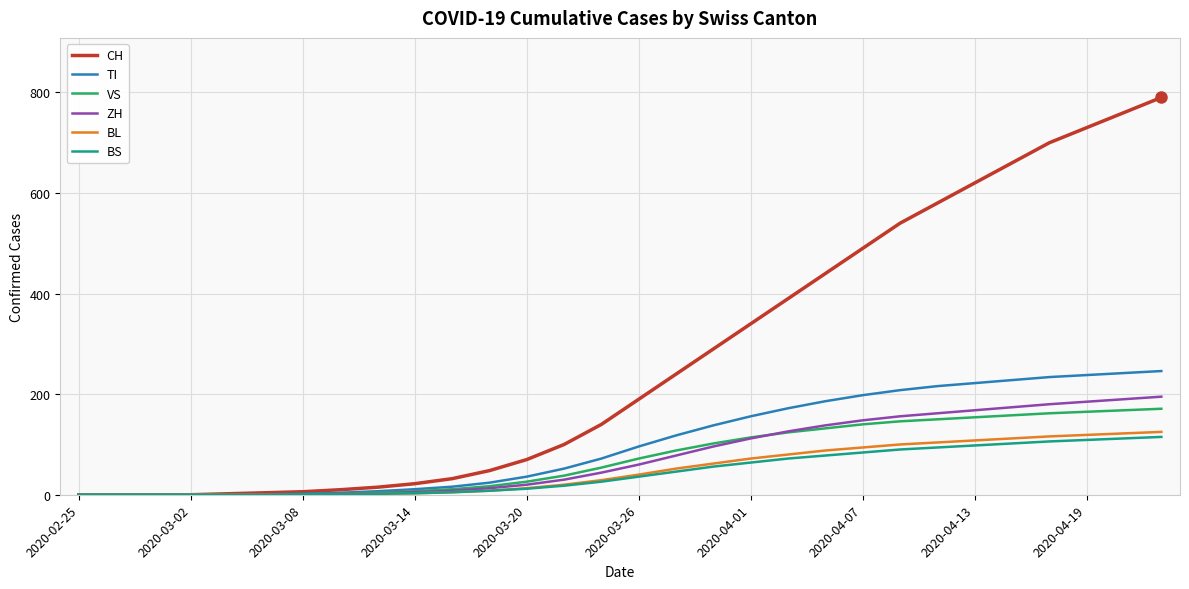

Which series has the largest total across all categories?

CH